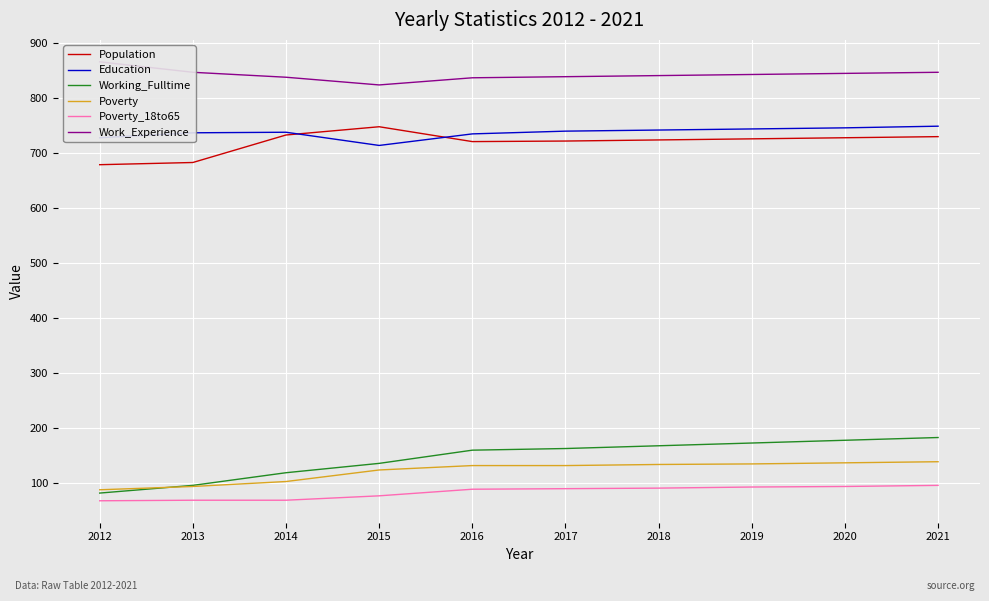

True or false: Poverty and Population cross at least once.

False